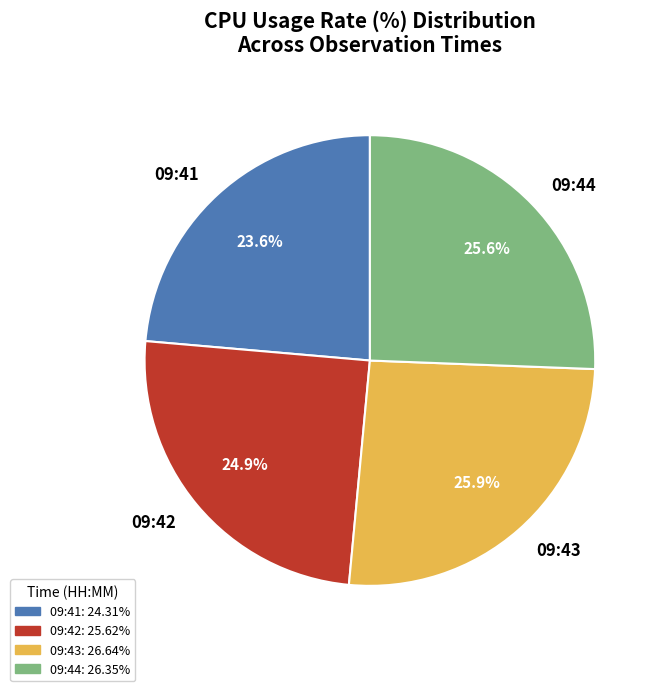

What is the ratio of the value at 09:42 to the value at 09:41?

1.1